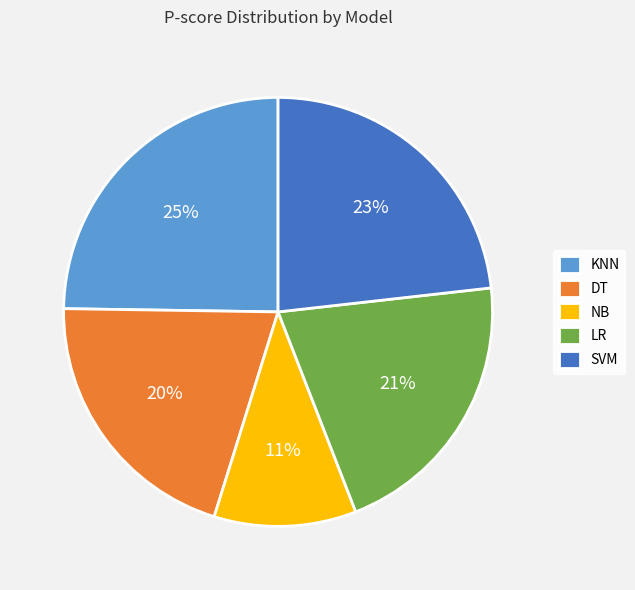

Do SVM and KNN together represent more than half of the pie?

No